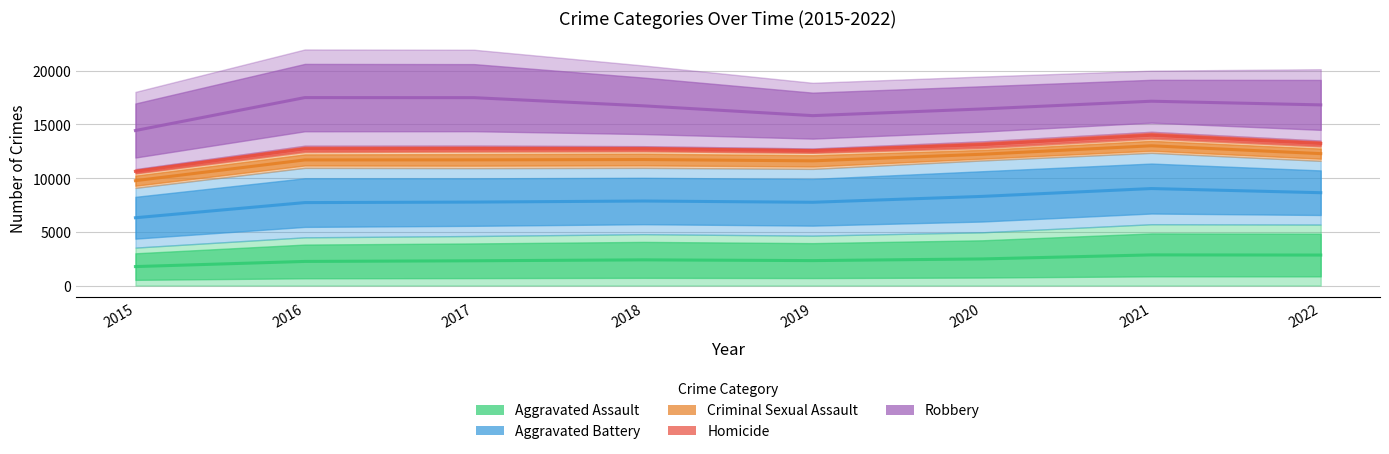

True or false: Aggravated Assault has a value of 2390.0 at 2018.

True